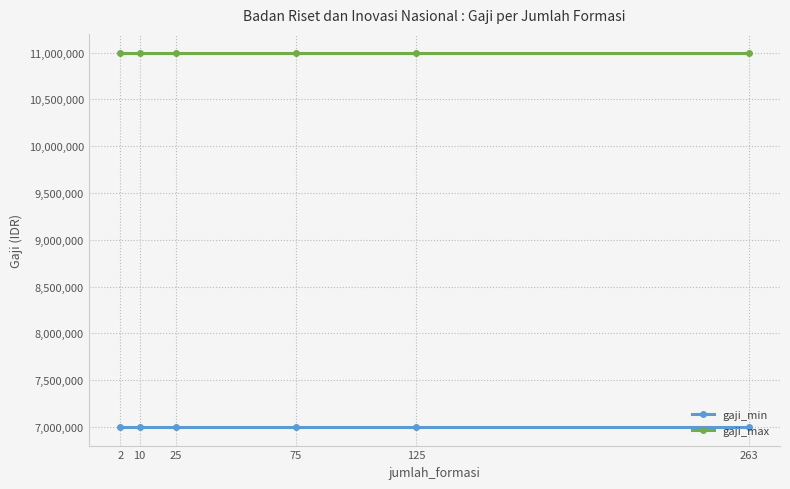

Reading left to right, transcribe all the data shown in this chart.

gaji_min: 2=7000000	10=7000000	25=7000000	75=7000000	125=7000000	263=7000000
gaji_max: 2=11000000	10=11000000	25=11000000	75=11000000	125=11000000	263=11000000